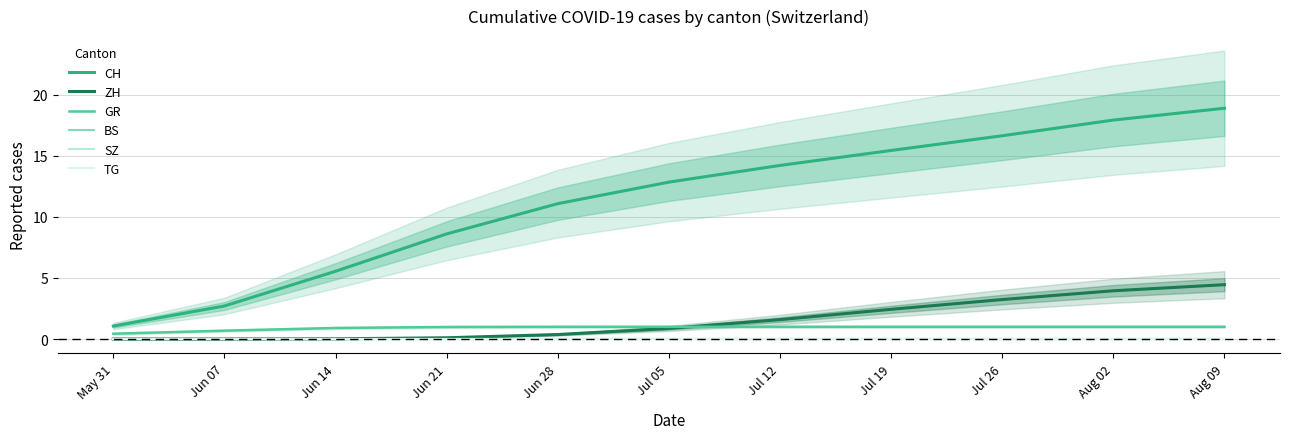

Reading left to right, extract all data points from this chart.

CH: May 31=1.1	Jun 07=2.7	Jun 14=5.5	Jun 21=8.6	Jun 28=11.1	Jul 05=12.8	Jul 12=14.2	Jul 19=15.4	Jul 26=16.6	Aug 02=17.9	Aug 09=18.9
ZH: May 31=0.0	Jun 07=0.0	Jun 14=0.0	Jun 21=0.1	Jun 28=0.4	Jul 05=0.9	Jul 12=1.6	Jul 19=2.4	Jul 26=3.2	Aug 02=4.0	Aug 09=4.4
GR: May 31=0.4	Jun 07=0.7	Jun 14=0.9	Jun 21=1.0	Jun 28=1.0	Jul 05=1.0	Jul 12=1.0	Jul 19=1.0	Jul 26=1.0	Aug 02=1.0	Aug 09=1.0
BS: May 31=0.0	Jun 07=0.0	Jun 14=0.0	Jun 21=0.0	Jun 28=0.0	Jul 05=0.0	Jul 12=0.0	Jul 19=0.0	Jul 26=0.0	Aug 02=0.0	Aug 09=0.0
SZ: May 31=0.0	Jun 07=0.0	Jun 14=0.0	Jun 21=0.0	Jun 28=0.0	Jul 05=0.0	Jul 12=0.0	Jul 19=0.0	Jul 26=0.0	Aug 02=0.0	Aug 09=0.0
TG: May 31=0.0	Jun 07=0.0	Jun 14=0.0	Jun 21=0.0	Jun 28=0.0	Jul 05=0.0	Jul 12=0.0	Jul 19=0.0	Jul 26=0.0	Aug 02=0.0	Aug 09=0.0